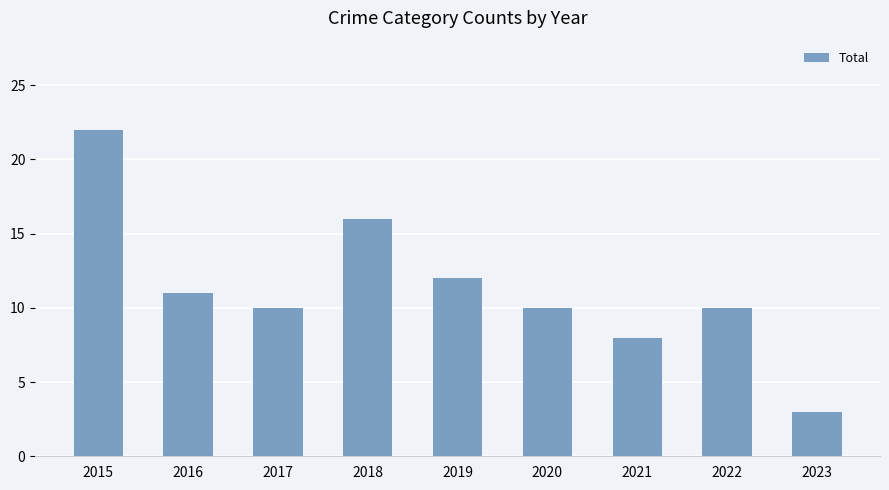

What is the sum of the values at 2016 and 2019?

23